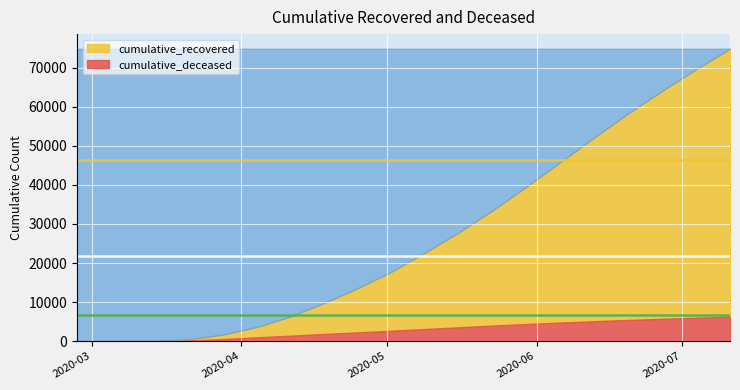

At which label does cumulative_deceased reach its minimum?

2020-02-27